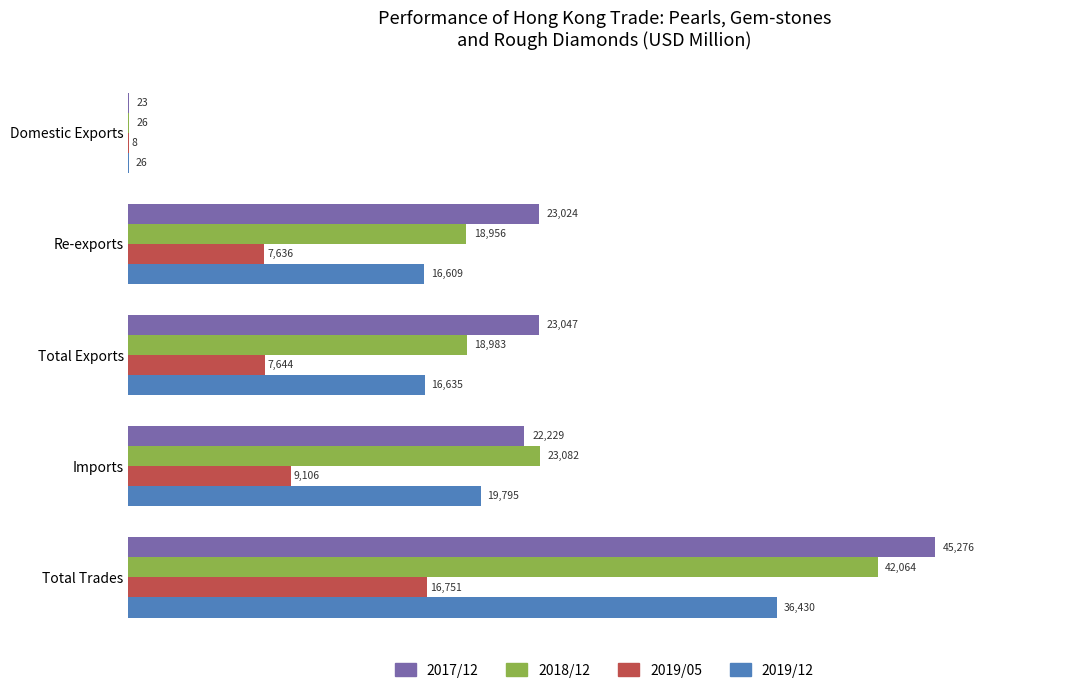

Between Re-exports and Total Trades, which series saw the biggest shift?

2018/12